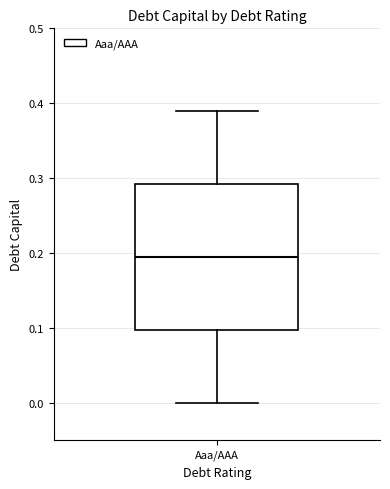

Where is the upper edge of the box for Aaa/AAA on the y-axis? The values are not printed on the chart, so give them approximately, as read against the axis.

0.29